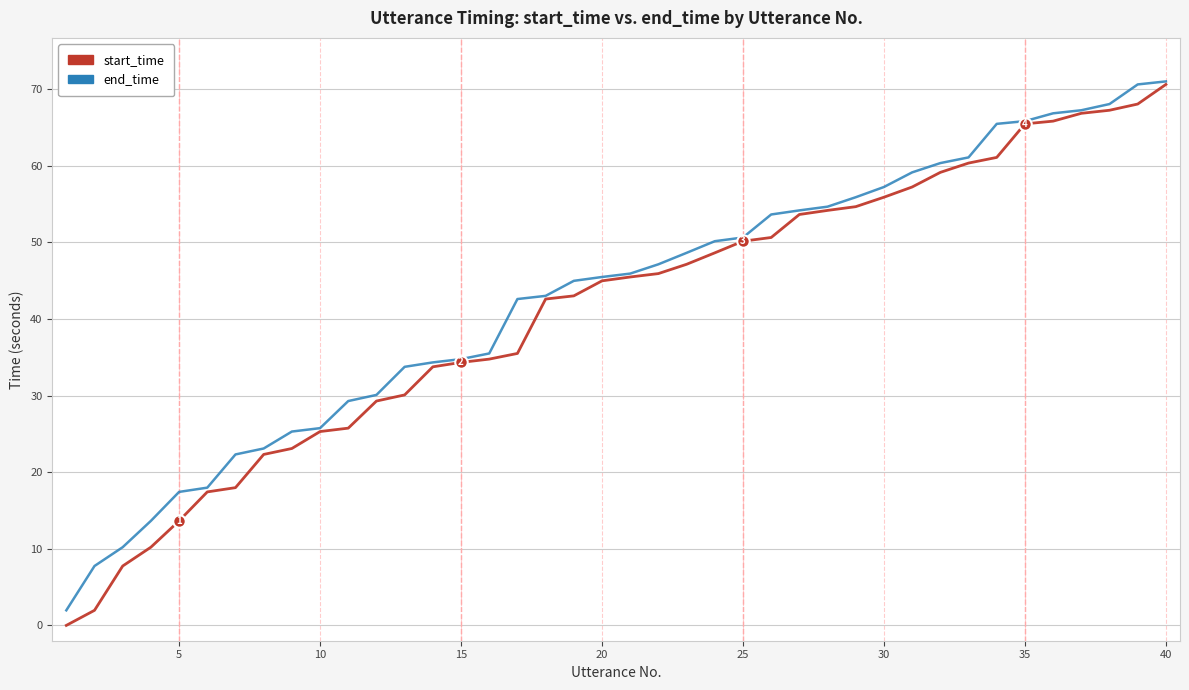

What is the maximum value for end_time?

71.0